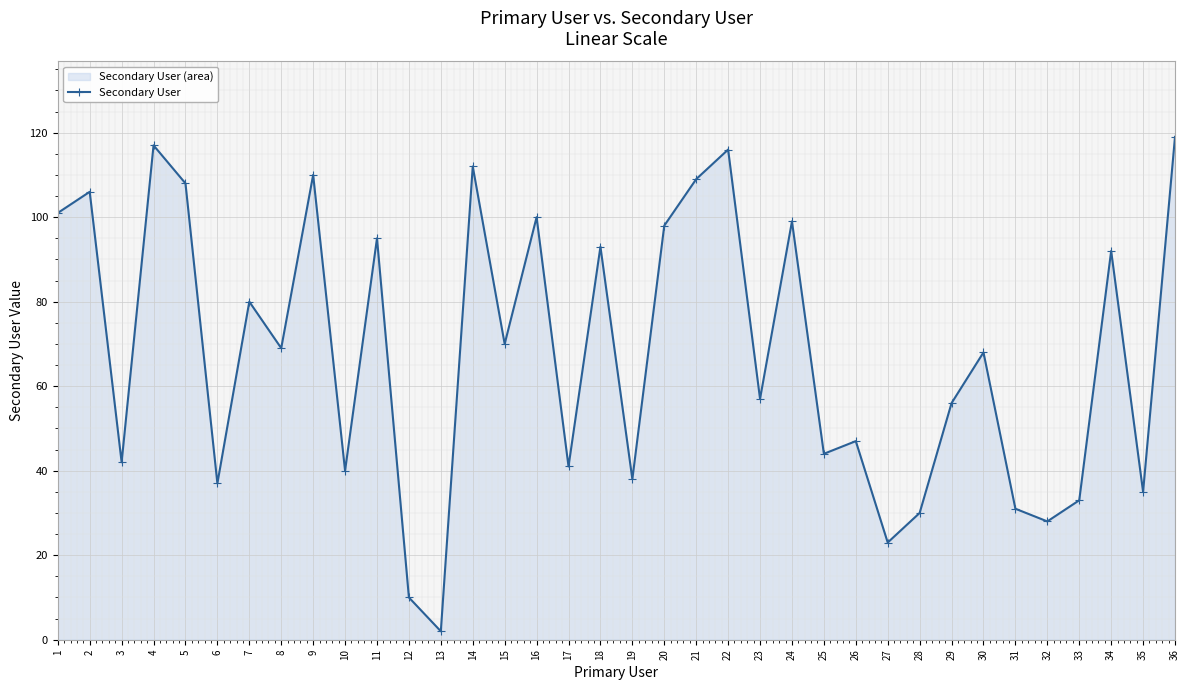

At which category does the chart reach its minimum across all series?

13